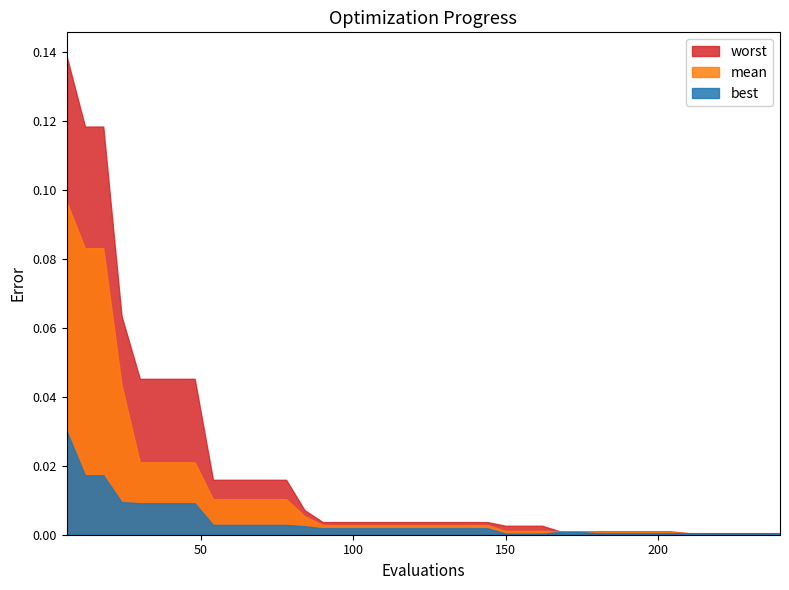

The worst series shows 0.0 at 54. True or false?

False